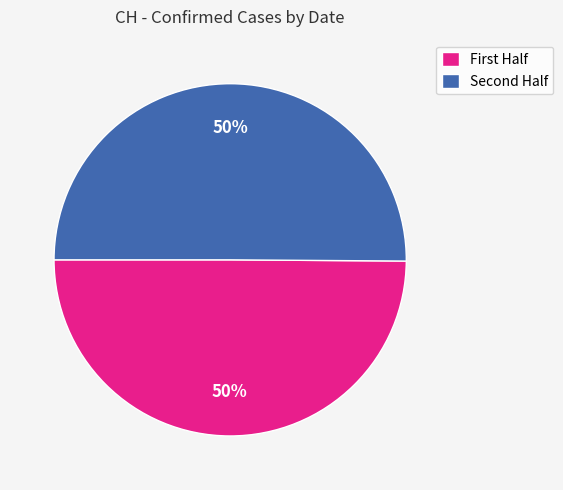

To the nearest percent, what is the average slice percentage?

50%